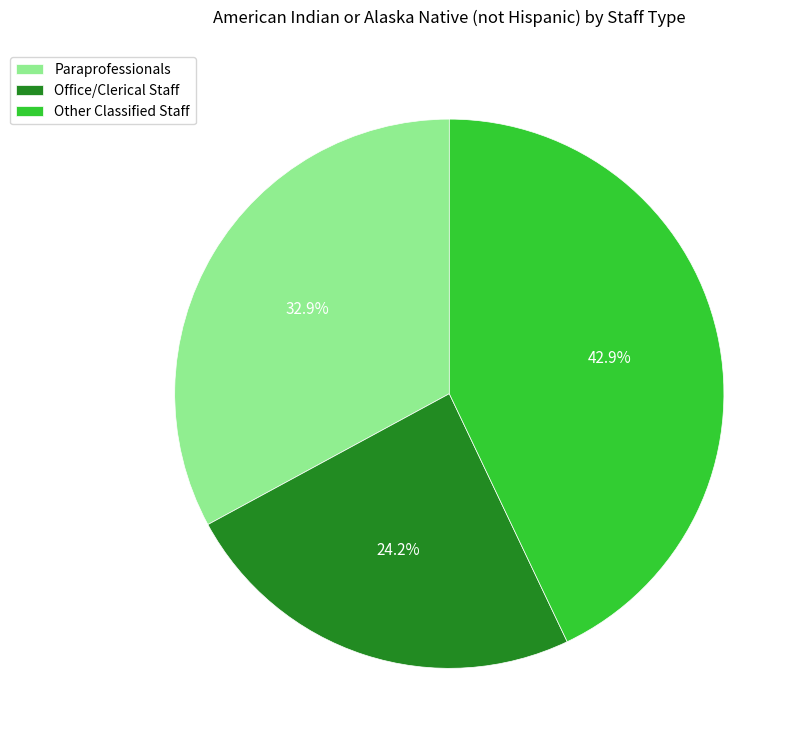

To the nearest percent, what is the average slice percentage?

33%